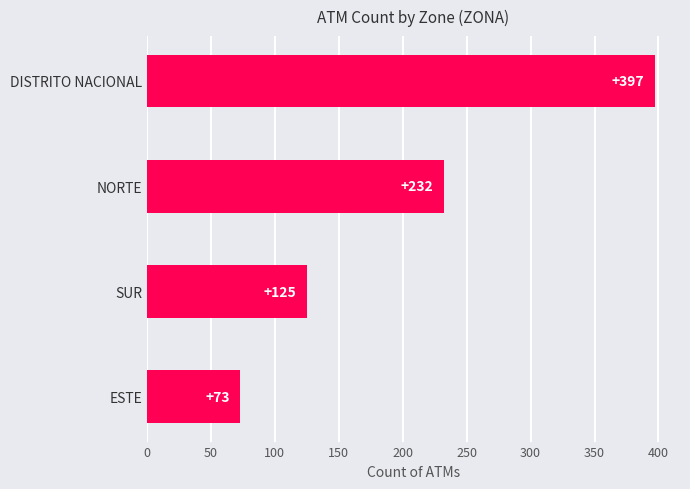

Where is the data nearest to the value 235?

NORTE